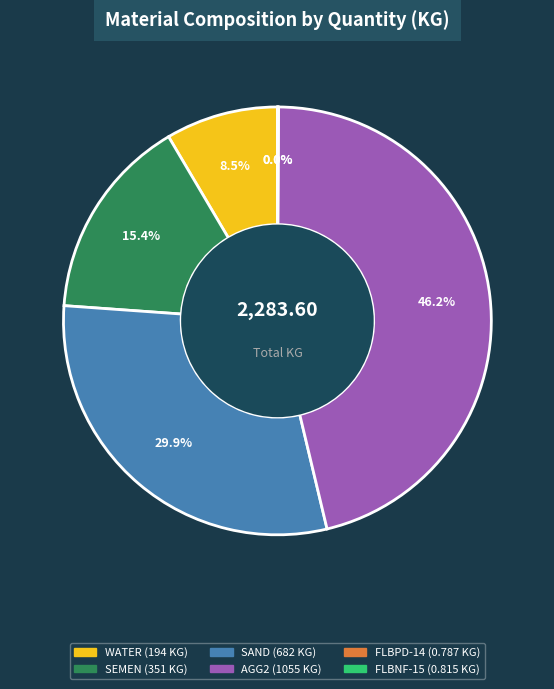

Approximately how many times larger is the value at SAND compared to AGG2?

0.6